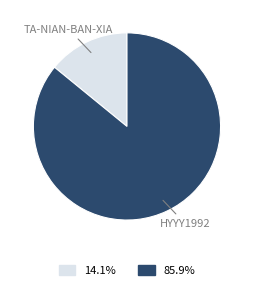

Is there any slice that represents more than half of the pie?

Yes